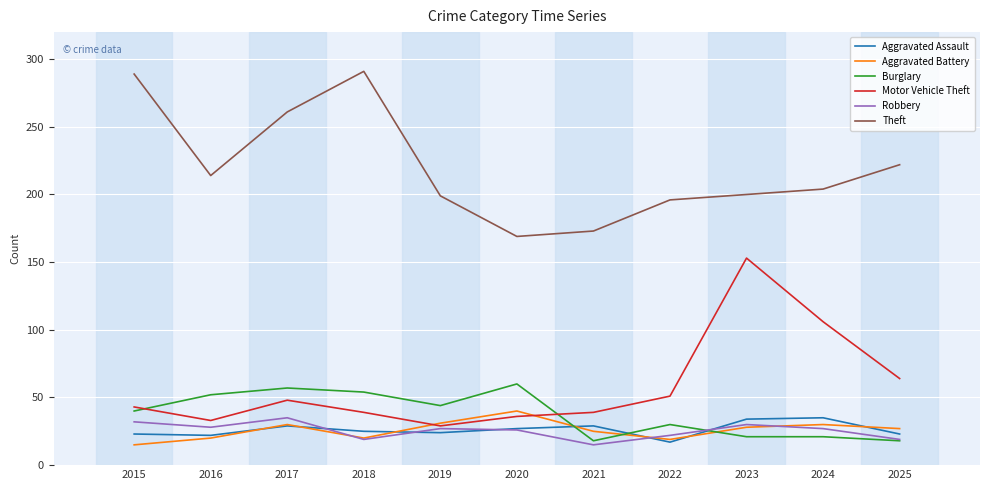

At which label does Motor Vehicle Theft reach its peak?

2023